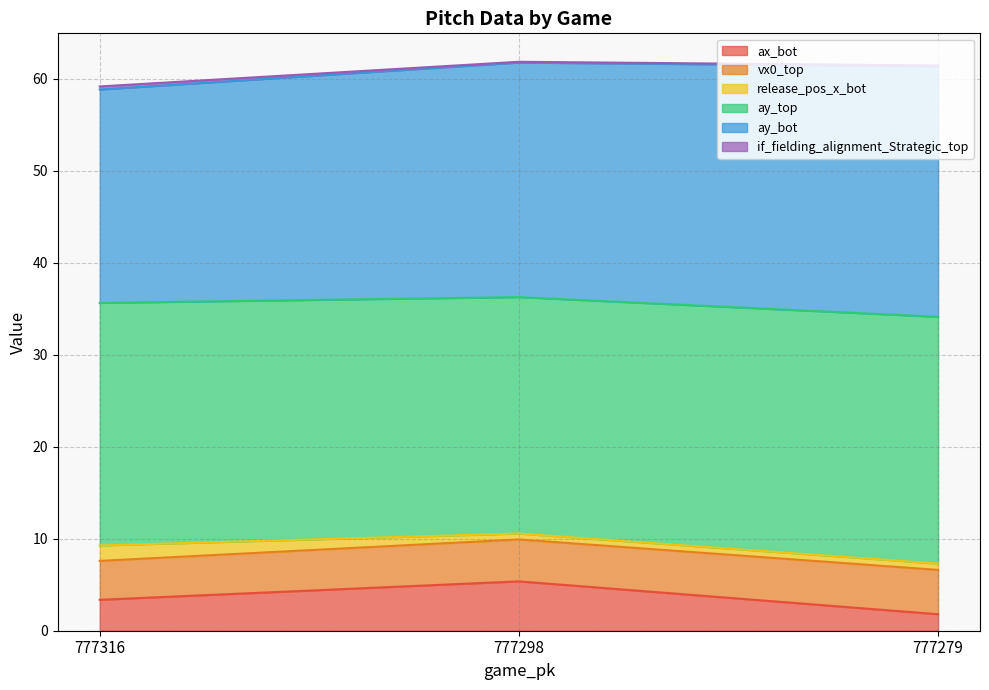

At how many categories does at least one series exceed 50?

3